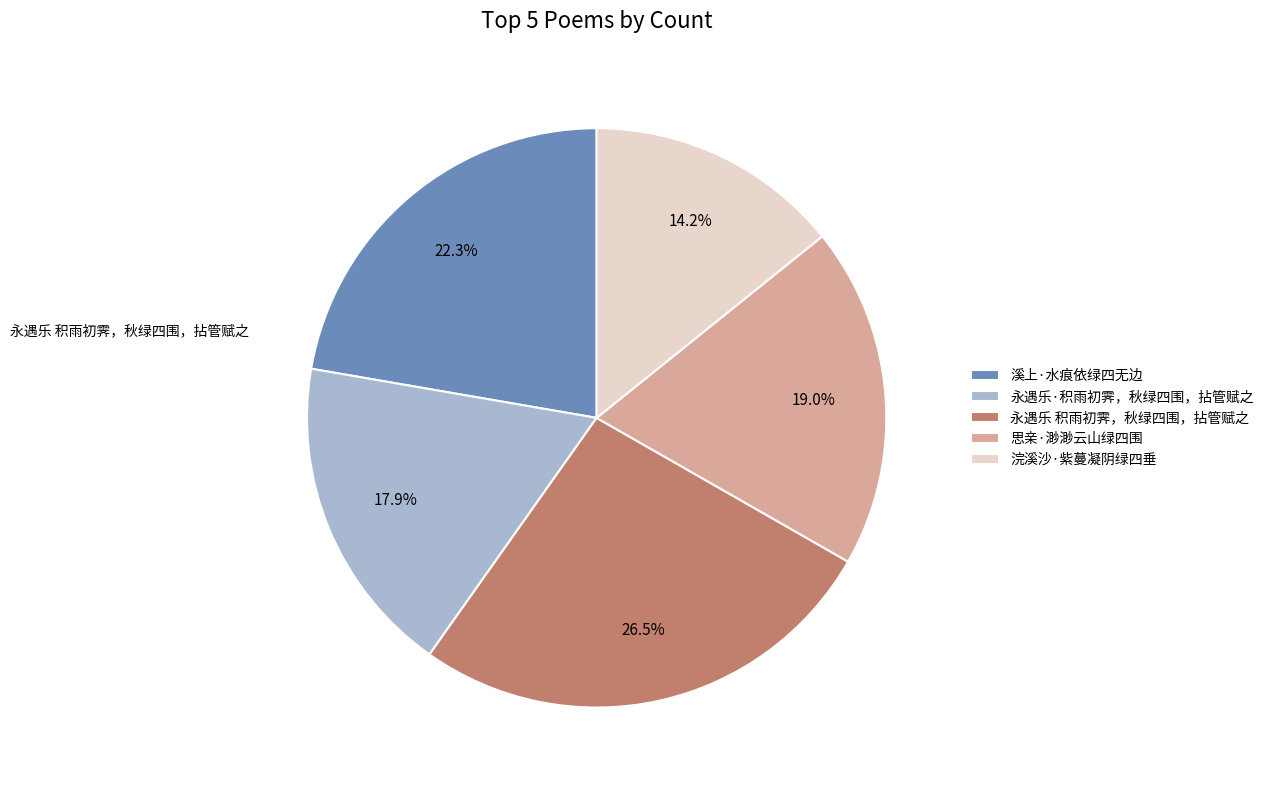

True or false: 永遇乐·积雨初霁，秋绿四围，拈管赋之 accounts for 11% of the total.

False